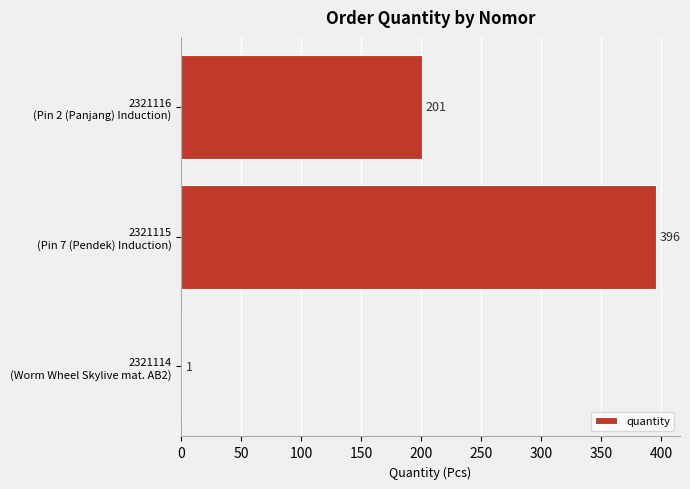

How many values are between 1 and 396?

3